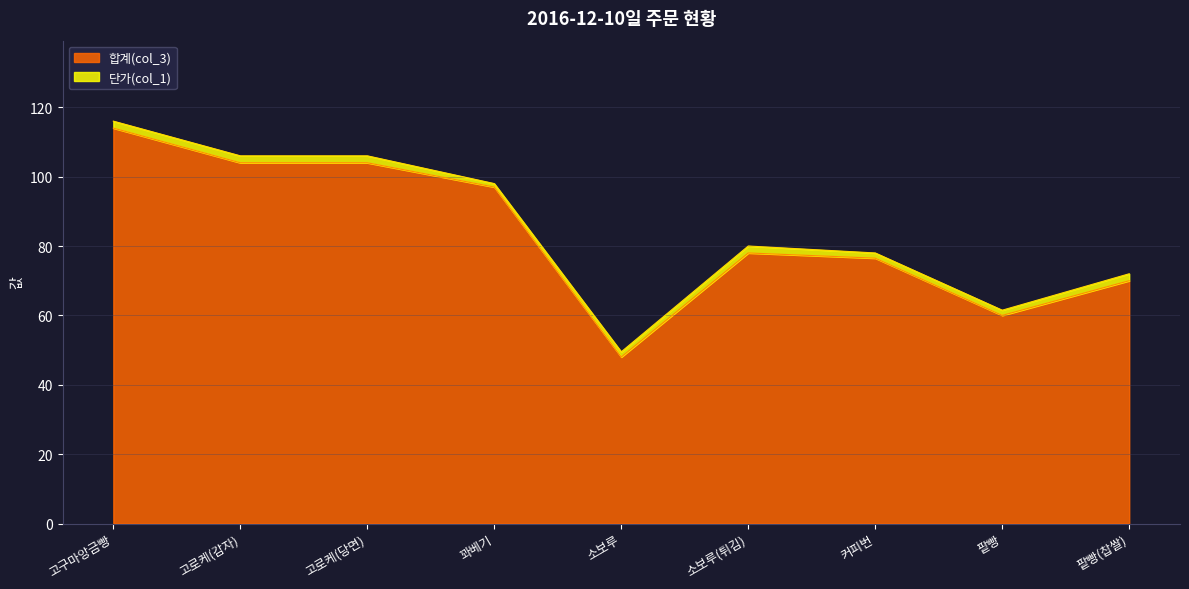

What is the value of the 3rd point from the left?

104.0